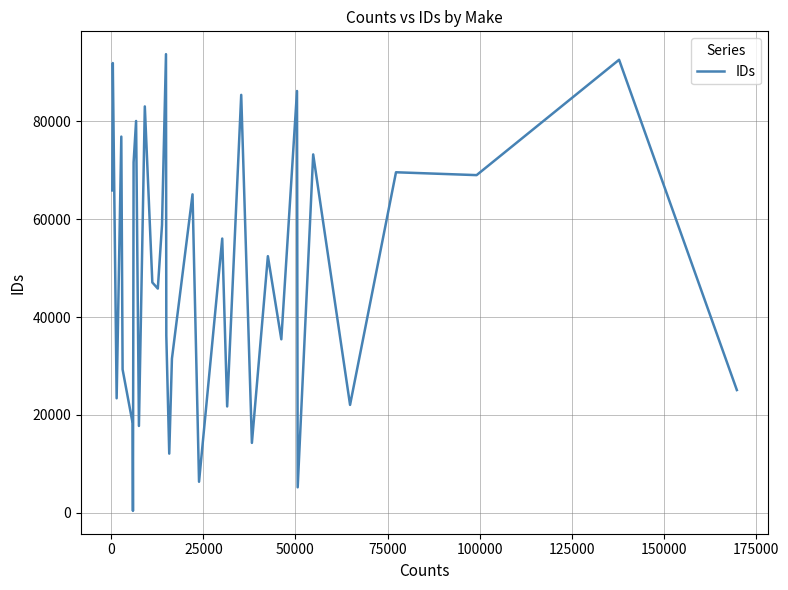

What is the greatest value displayed?

93655